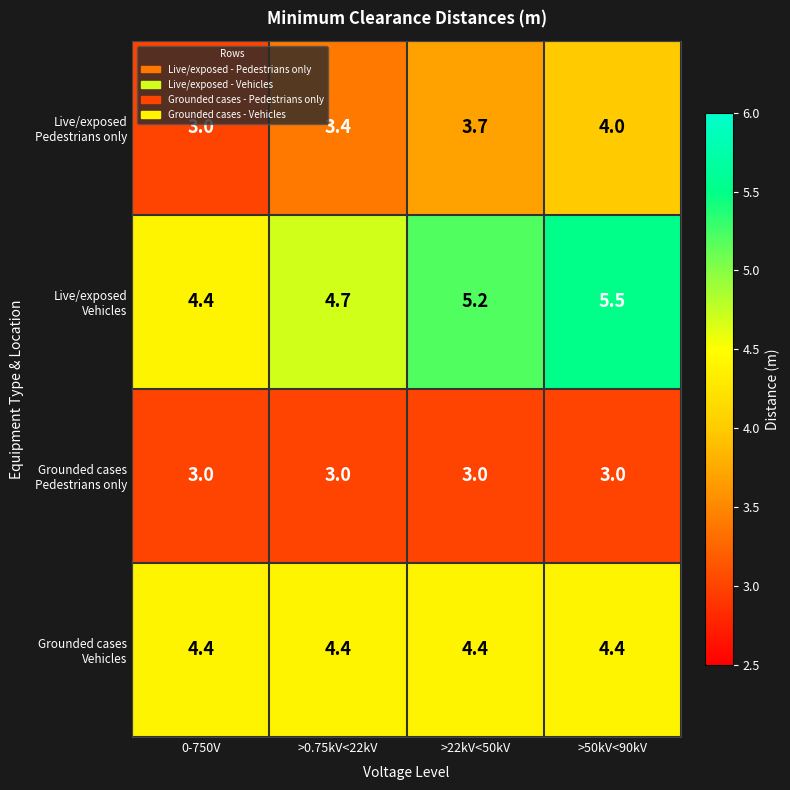

What is the total value across all series at >50kV<90kV?

16.9